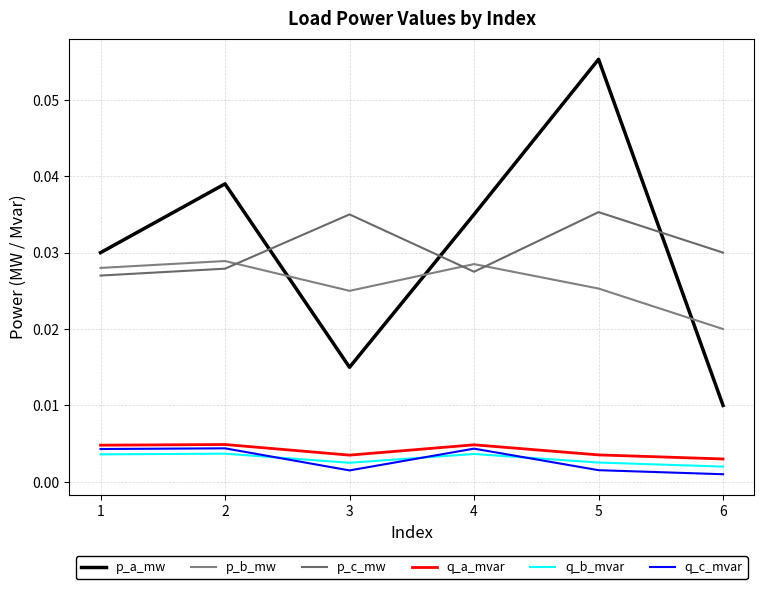

In p_b_mw, how many points are higher than both neighbors (excluding endpoints)?

2